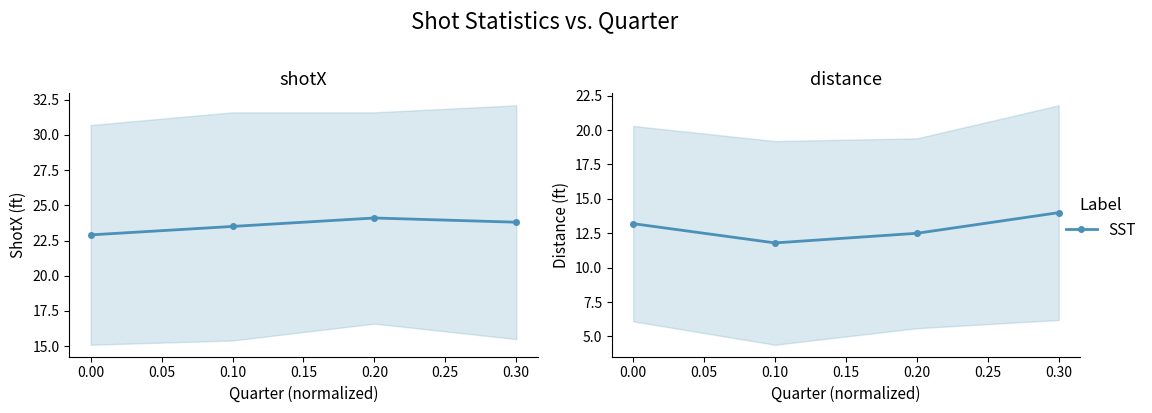

Reading left to right, what are all the values shown in this chart?

shotX: 22.9	23.5	24.1	23.8
distance: 13.2	11.8	12.5	14.0